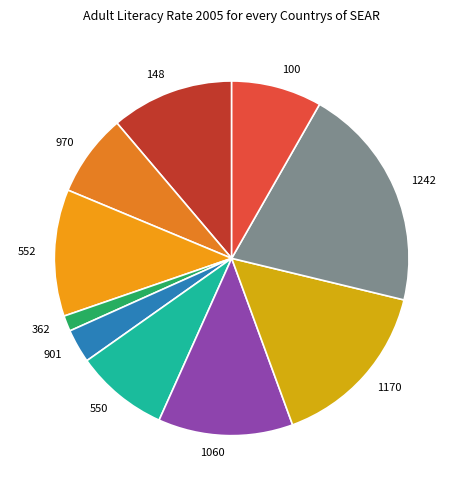

Which has a higher value, 970 or 100?

100